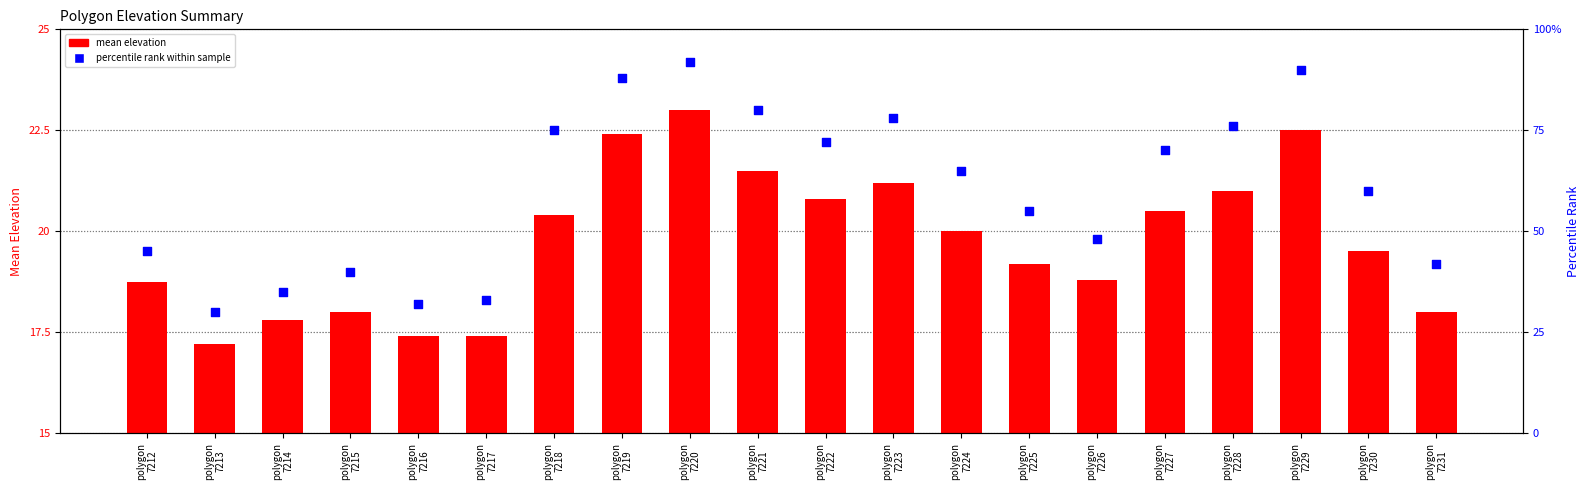

At which category is the sum across all series the highest?

polygon
7220